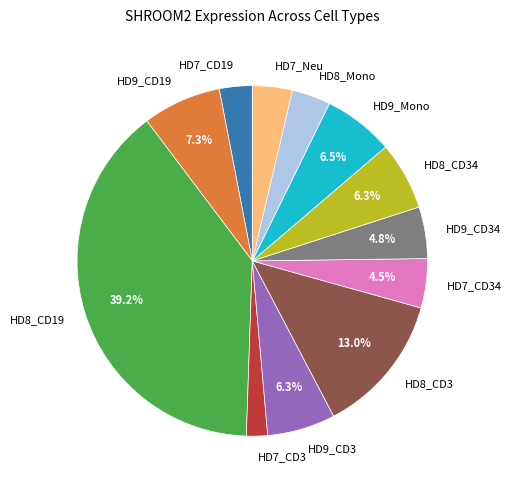

Approximately how many times larger is the value at HD8_CD3 compared to HD8_CD19?

0.3